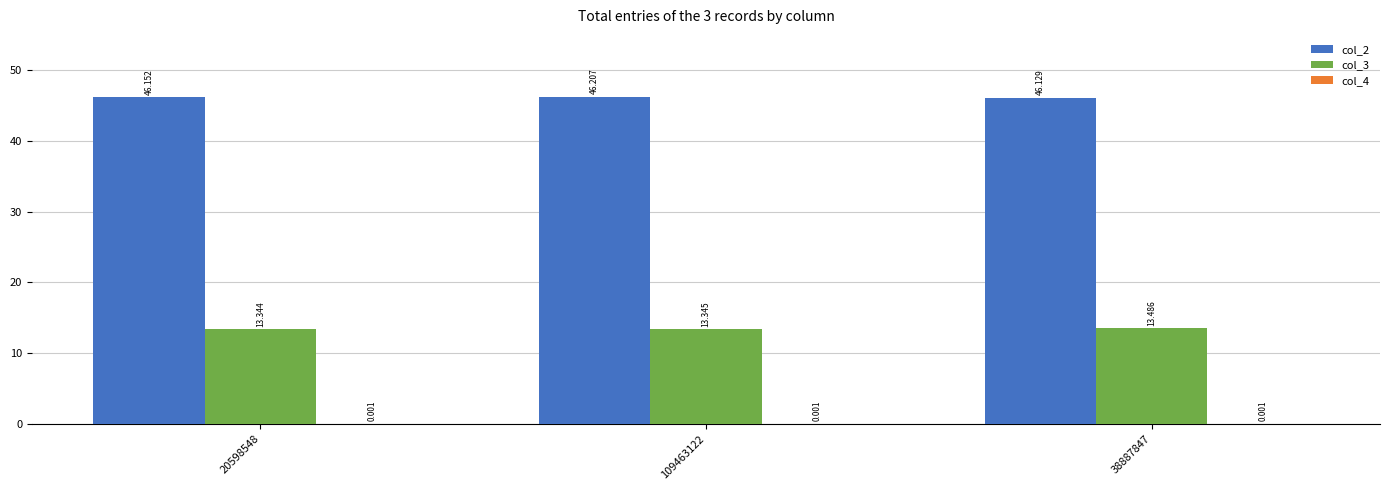

Between 20598548 and 109463122, which series saw the biggest shift?

col_2